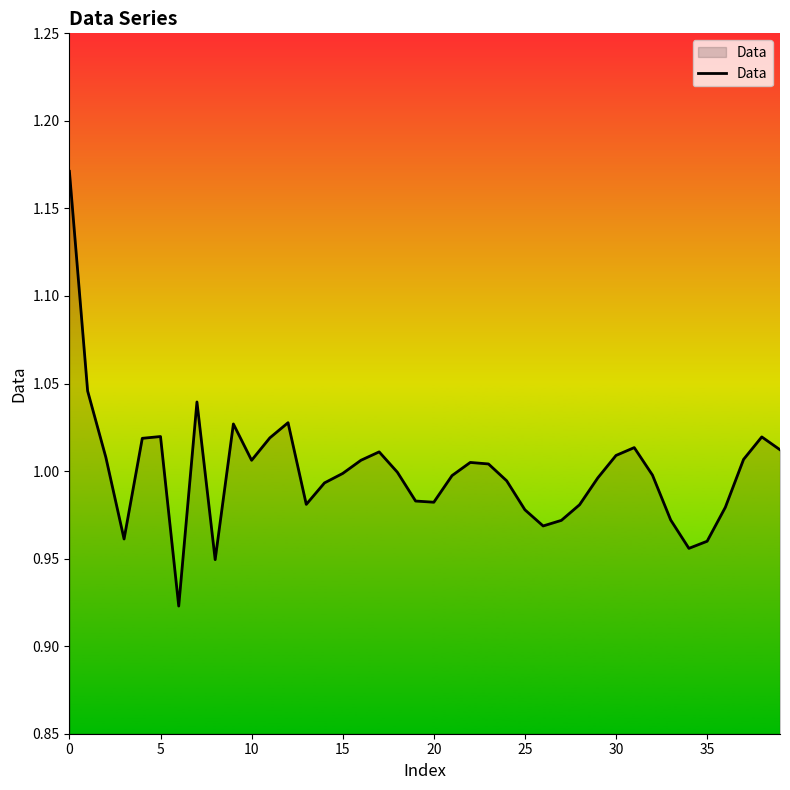

Does the chart have visible grid lines?

No